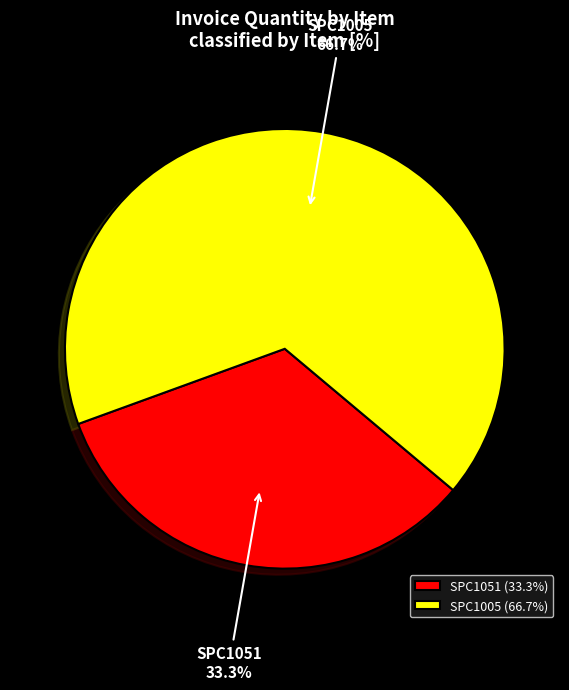

What percentage is the SPC1005 slice, to the nearest percent?

67%